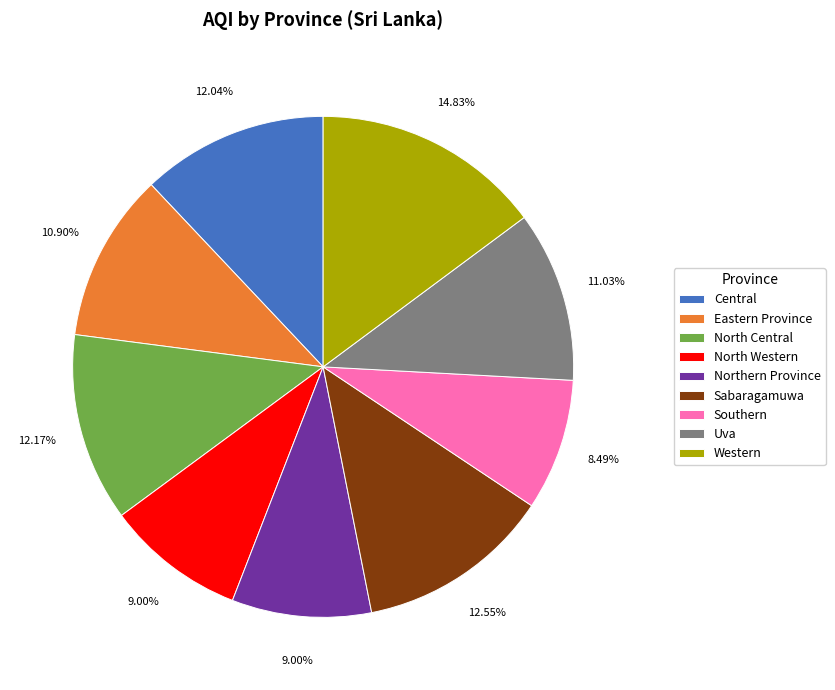

To the nearest percent, what is the average slice percentage?

11%